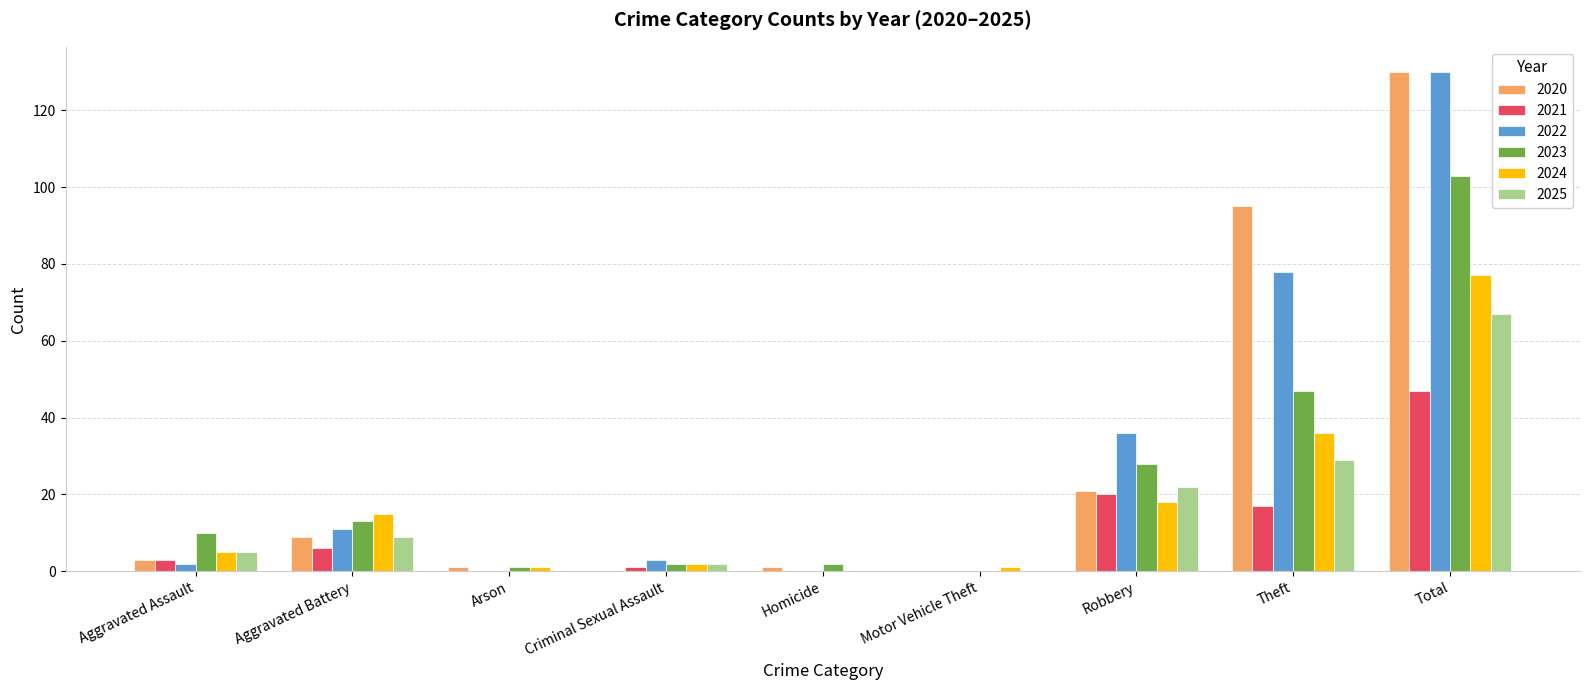

Where is 2020 nearest to the value 65?

Theft